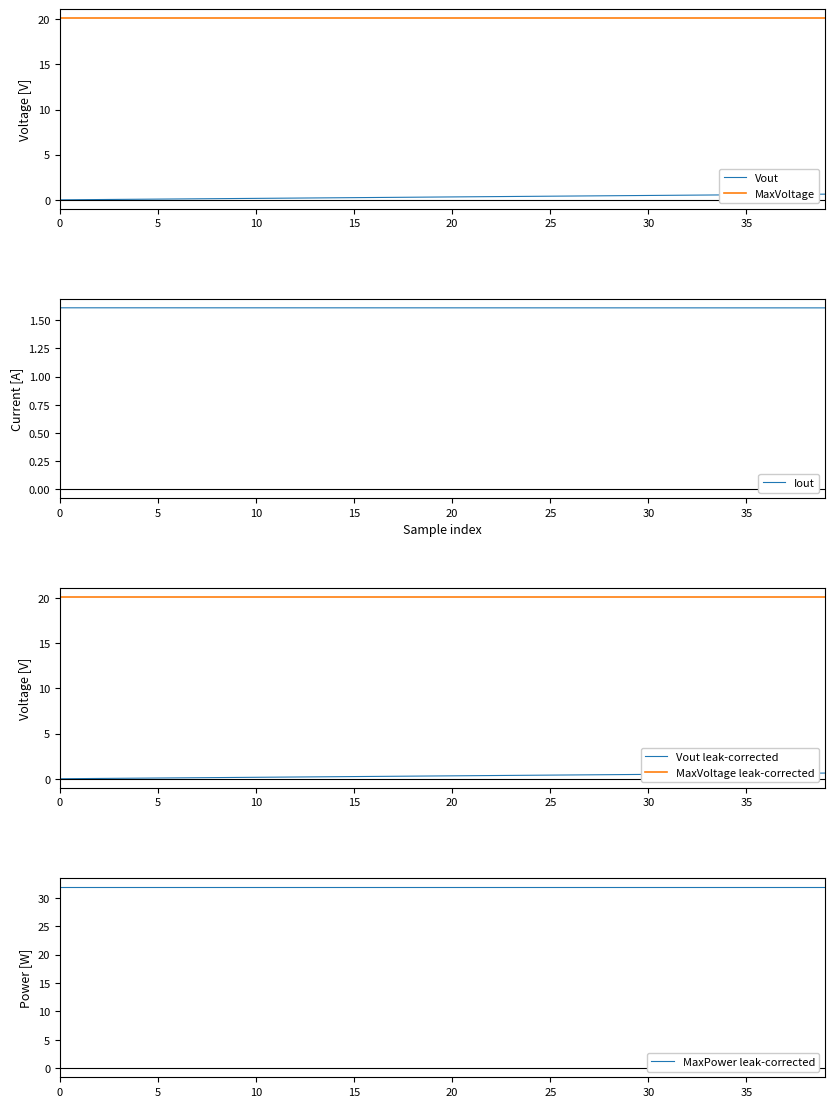

What is the total value across all series at 27?

74.7